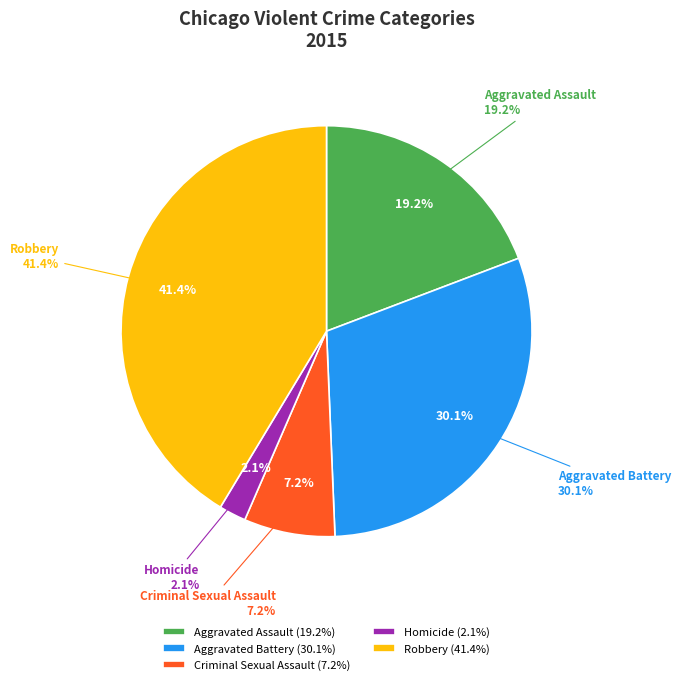

Is there any slice that represents more than half of the pie?

No